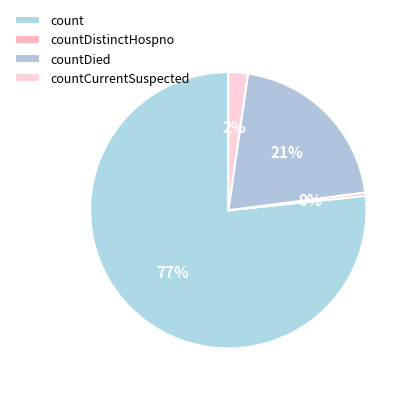

Which category has the biggest portion of the pie?

count